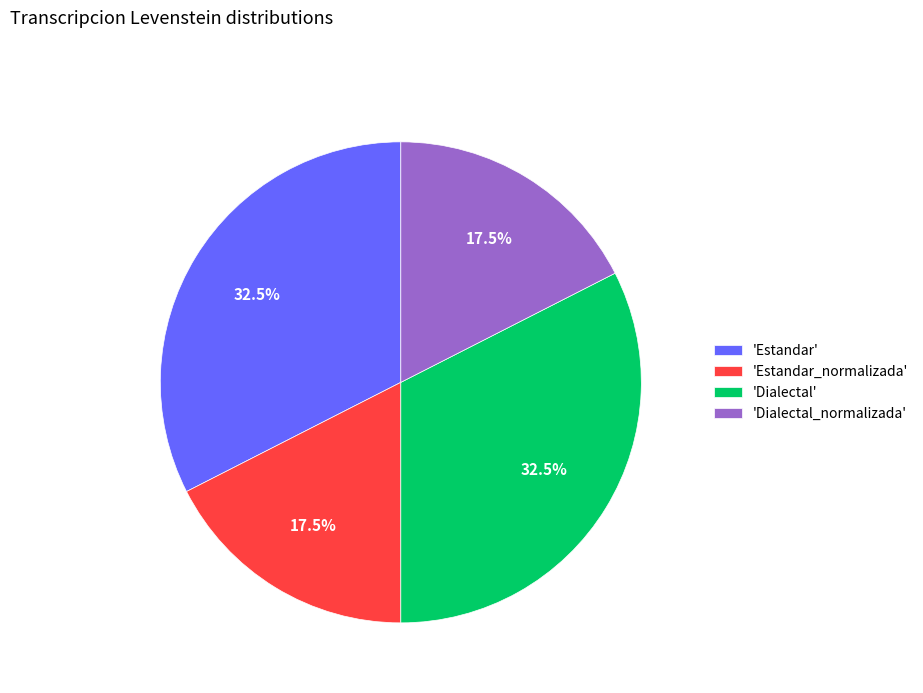

Approximately how many times larger is the value at 'Estandar' compared to 'Dialectal_normalizada'?

1.9